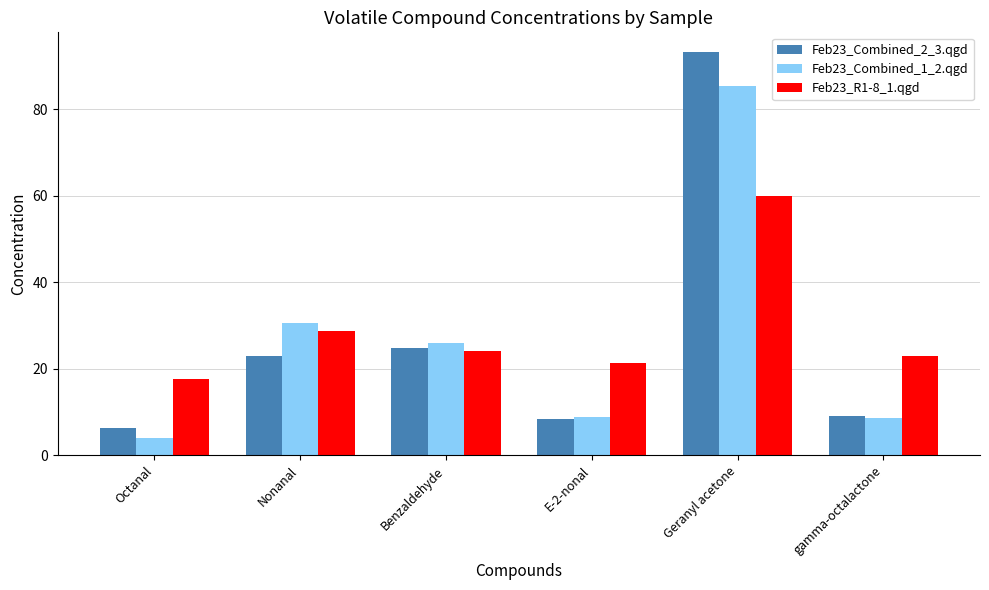

What is the maximum value shown in the chart?

93.1